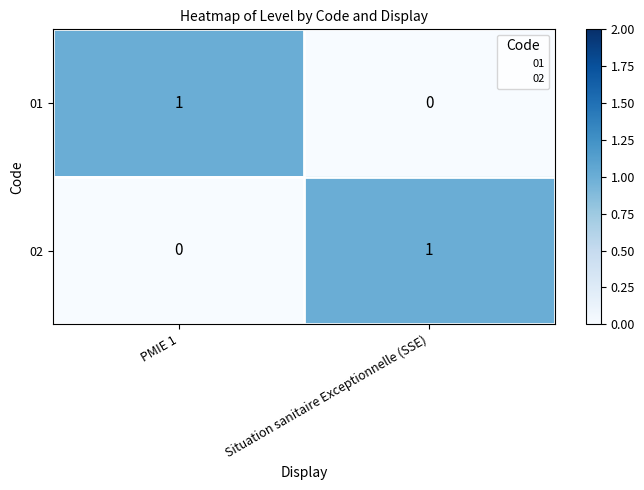

Which category has the lowest value in the 01 series?

Situation sanitaire Exceptionnelle (SSE)